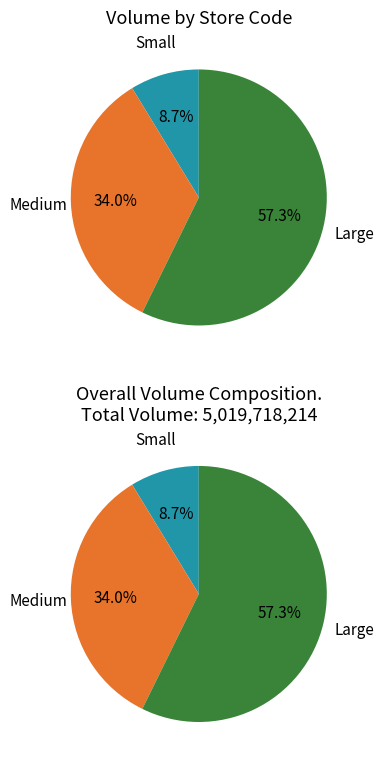

The CAT slice represents 1% of the pie. True or false?

False